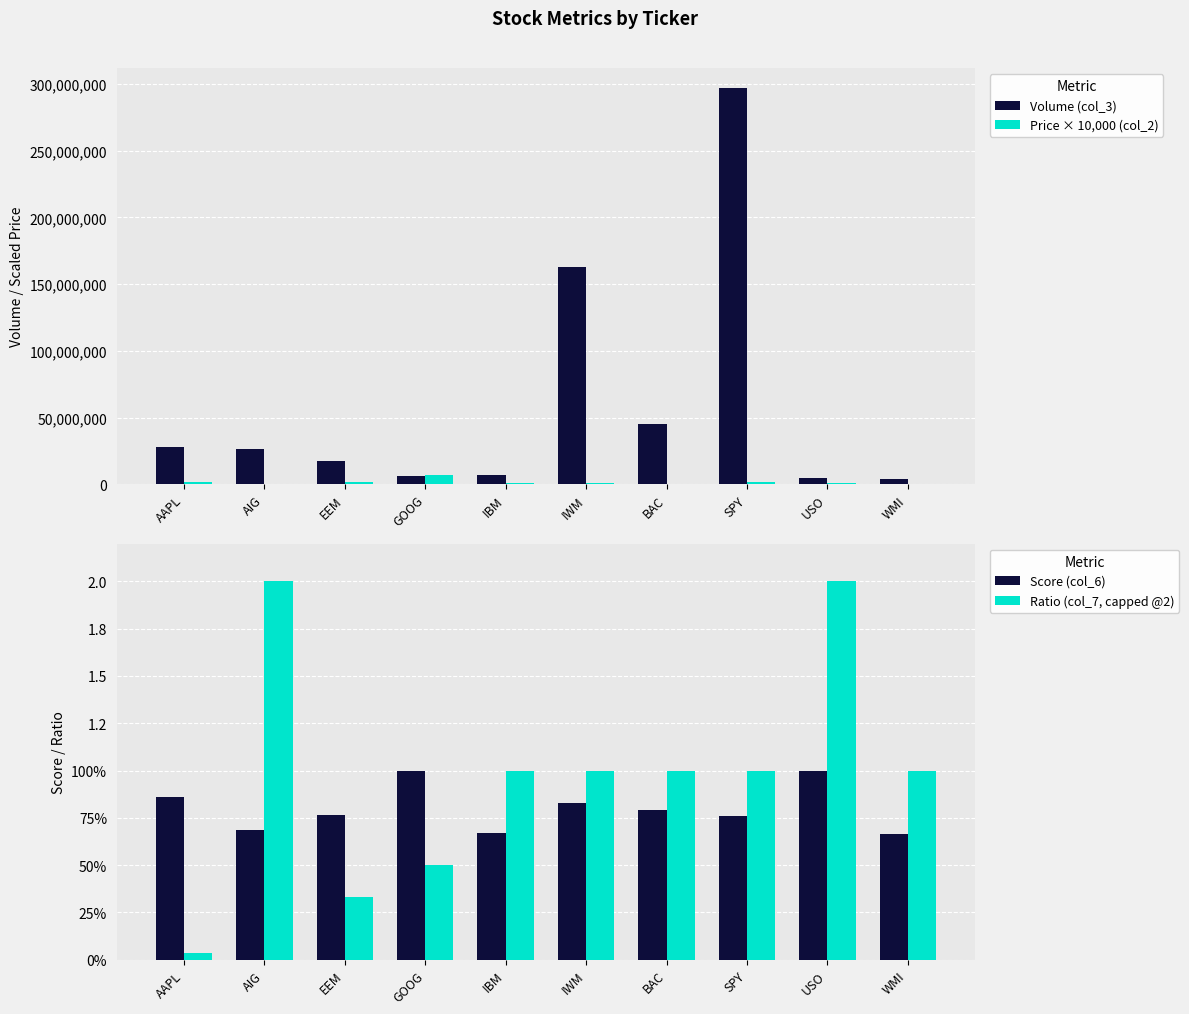

What is the difference between the maximum and minimum values in the Score (col_6) series?

0.3